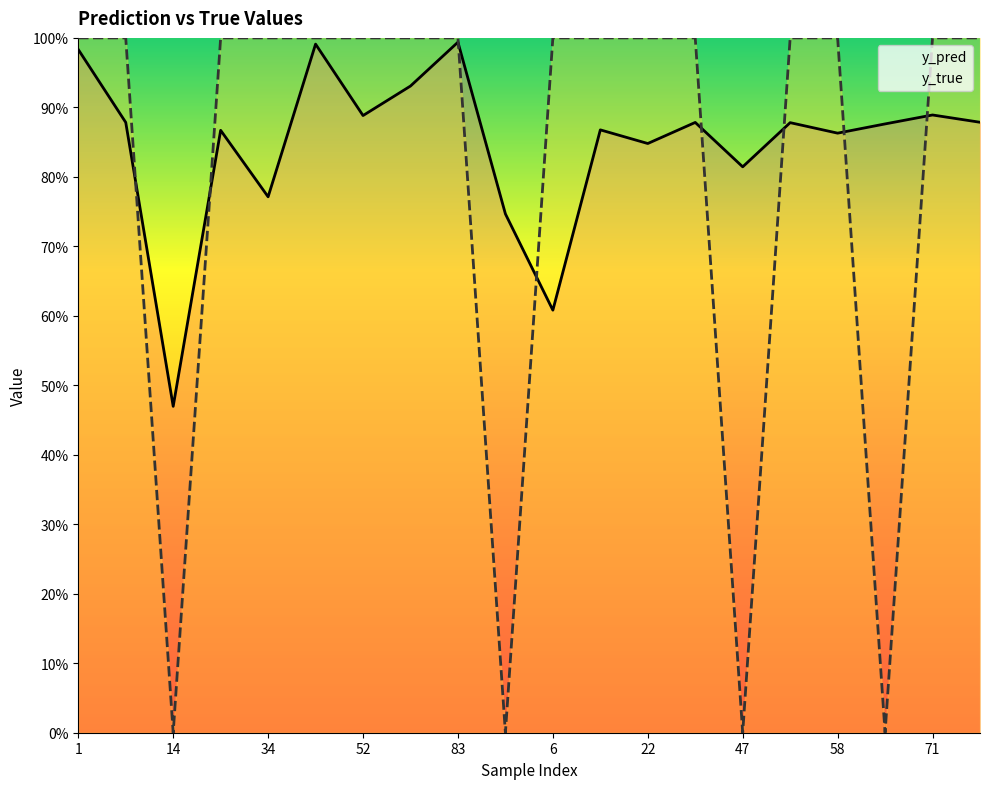

How many intersections are there between y_pred and y_true?

8